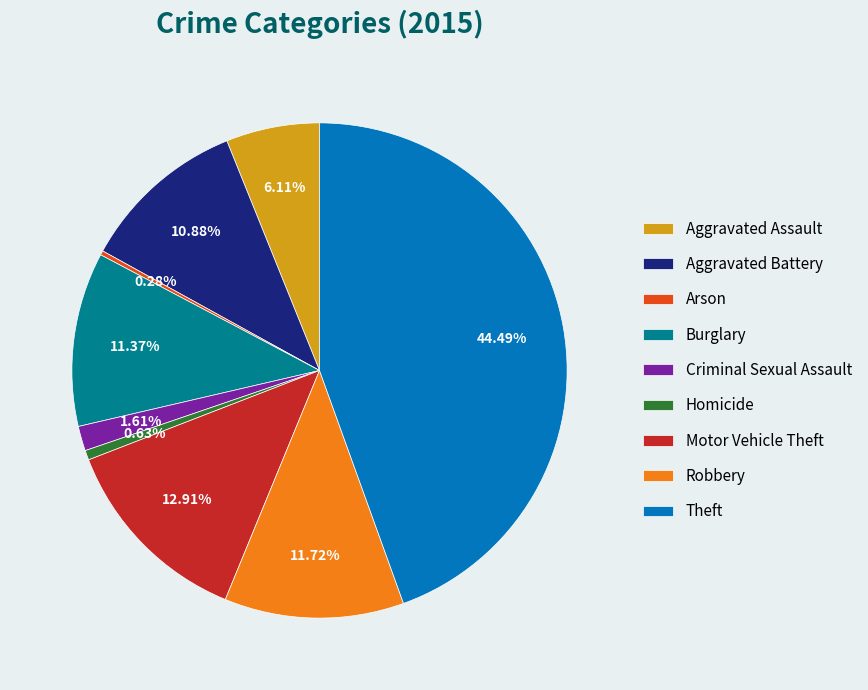

Is the sum of Theft and Motor Vehicle Theft greater than half?

Yes